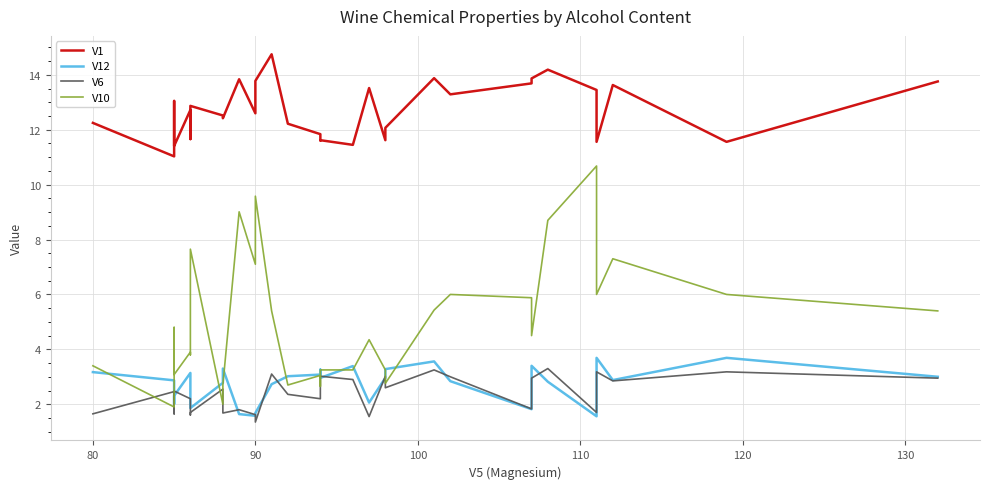

True or false: V1 has more than 2 points higher than both neighbors.

True